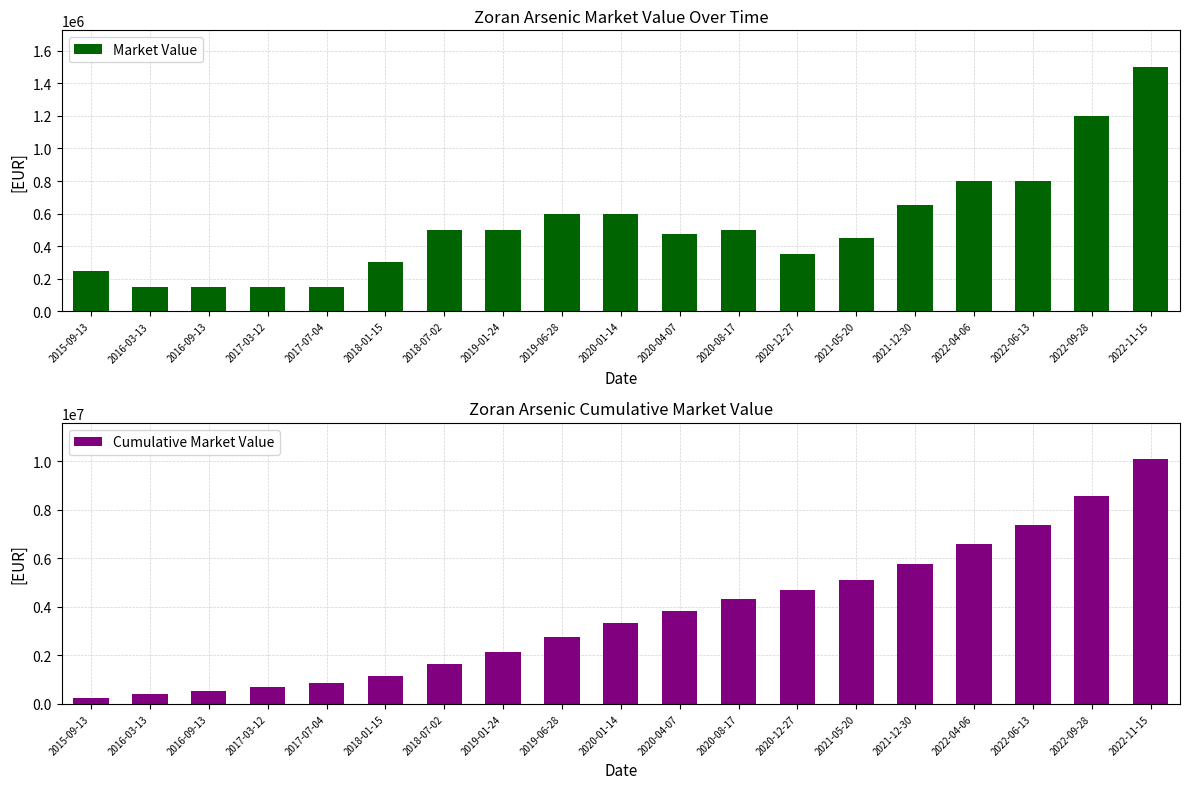

How many values in the Cumulative Market Value series exceed 3350000?

9